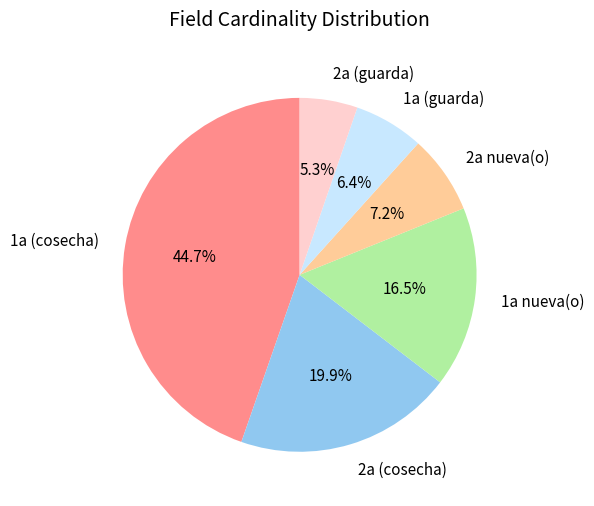

True or false: 1a (cosecha) accounts for 27% of the total.

False